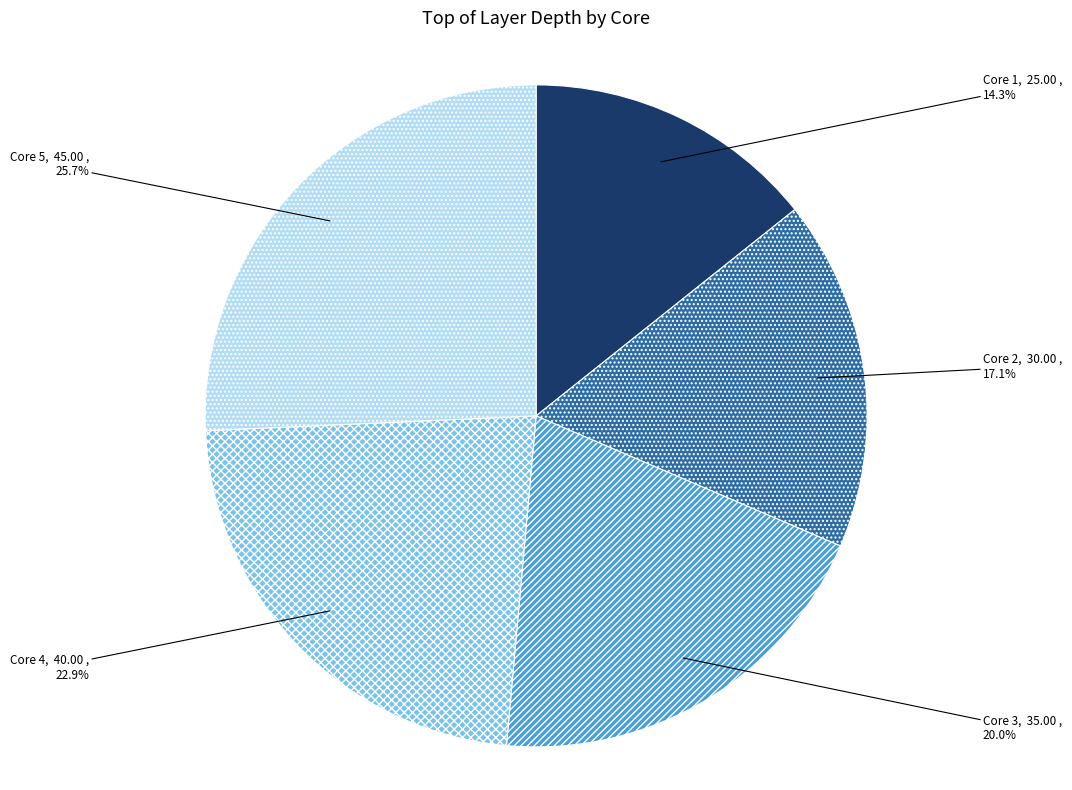

Which has a higher value, Core 1 or Core 2?

Core 2